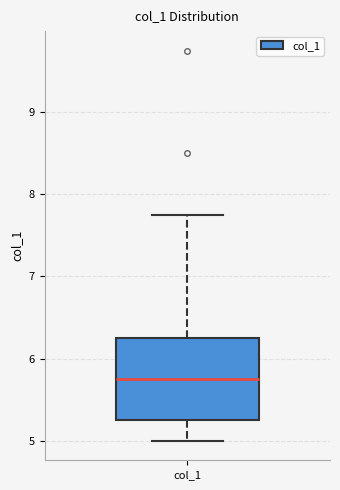

Where is the upper edge of the box for col_1 on the y-axis? The values are not printed on the chart, so give them approximately, as read against the axis.

6.3